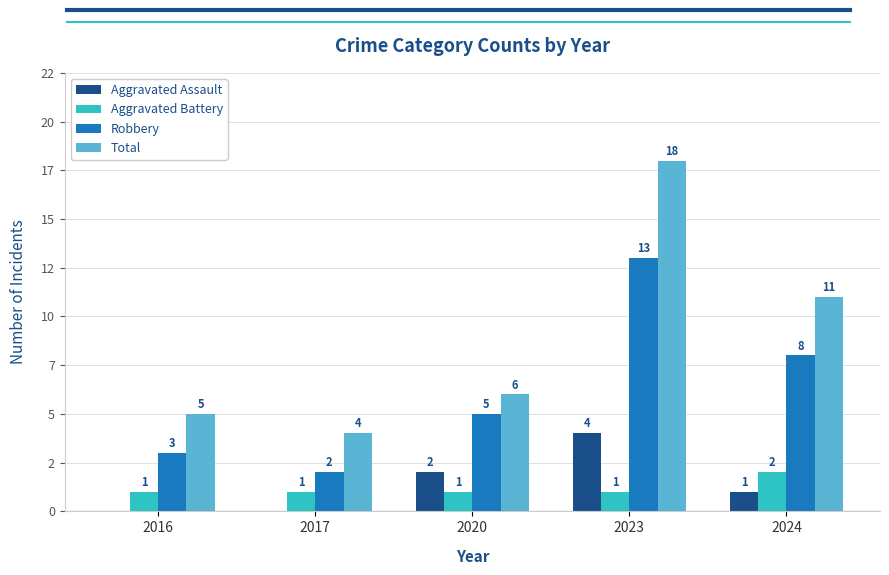

Are the bars grouped side by side (vs. stacked)?

Yes